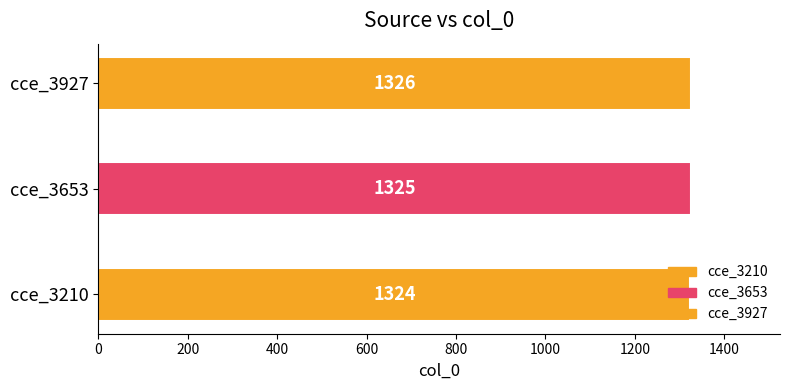

Are the bars horizontal?

Yes